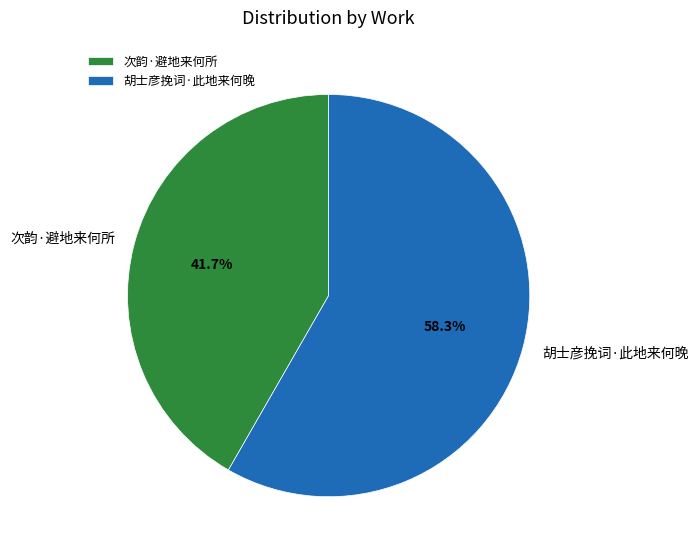

The 胡士彦挽词·此地来何晚 slice represents 58% of the pie. True or false?

True